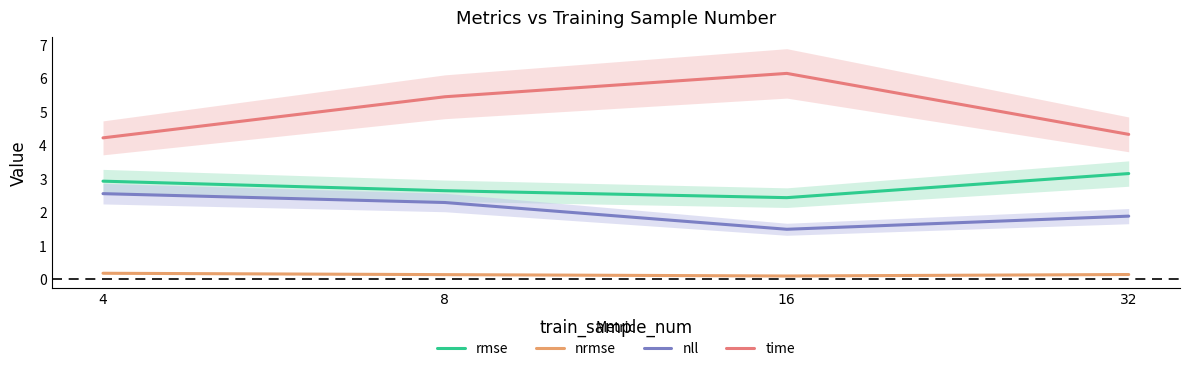

Rank the series at 4 from highest to lowest value.

time, rmse, nll, nrmse